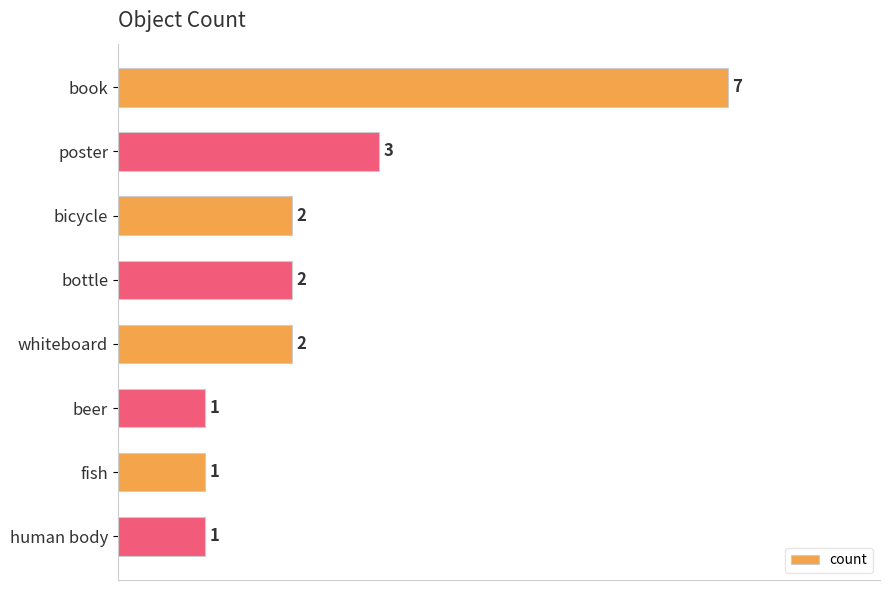

What is the value of the 3rd bar from the top?

2